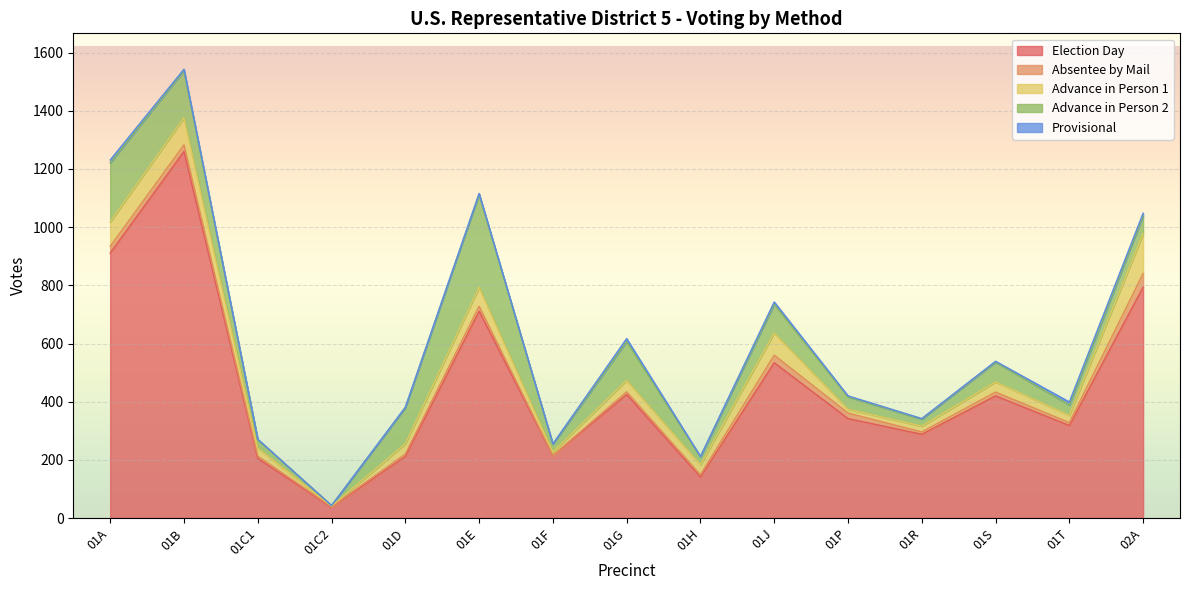

In Absentee by Mail, how many points are higher than both neighbors (excluding endpoints)?

4